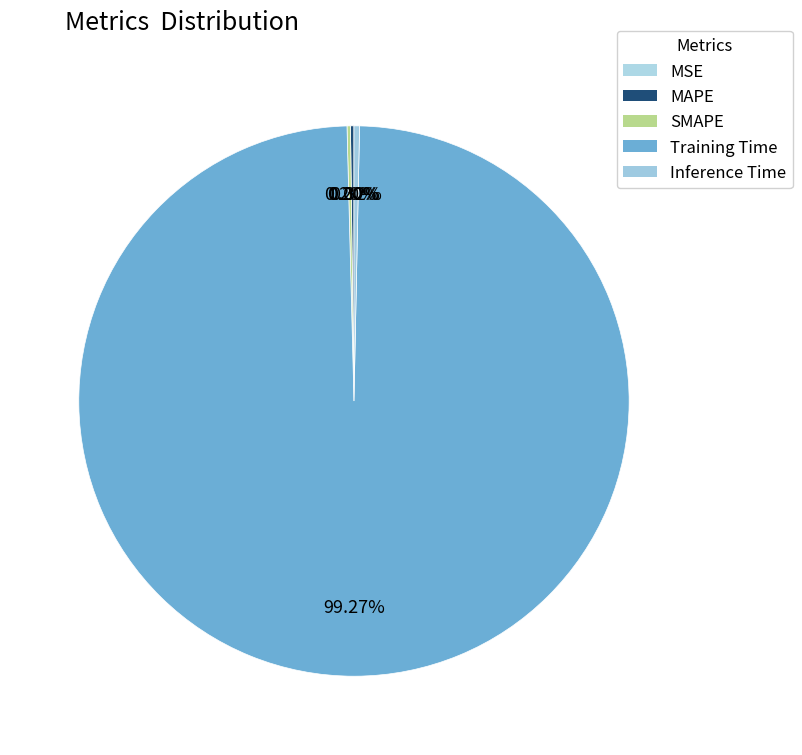

How many slices are in this pie chart?

5